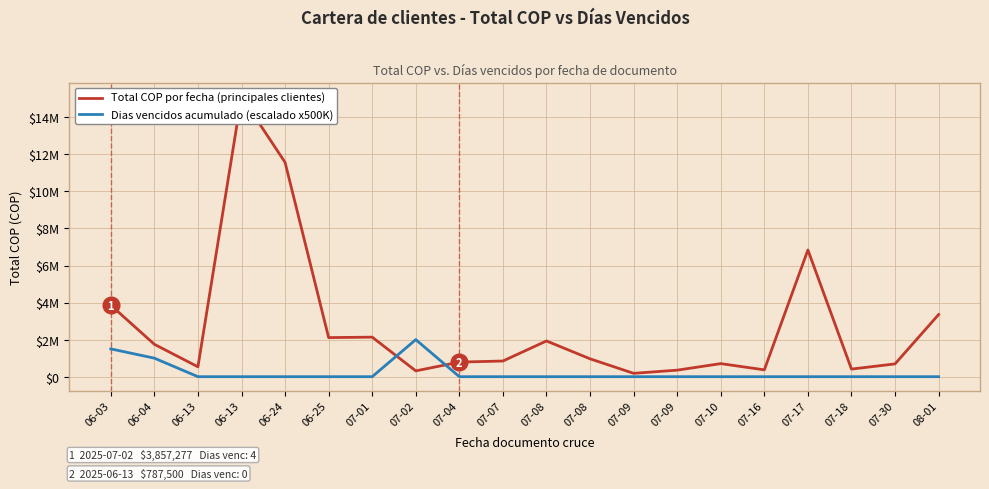

True or false: Dias vencidos acumulado (escalado x500K) and Total COP por fecha (principales clientes) intersect in this chart.

True